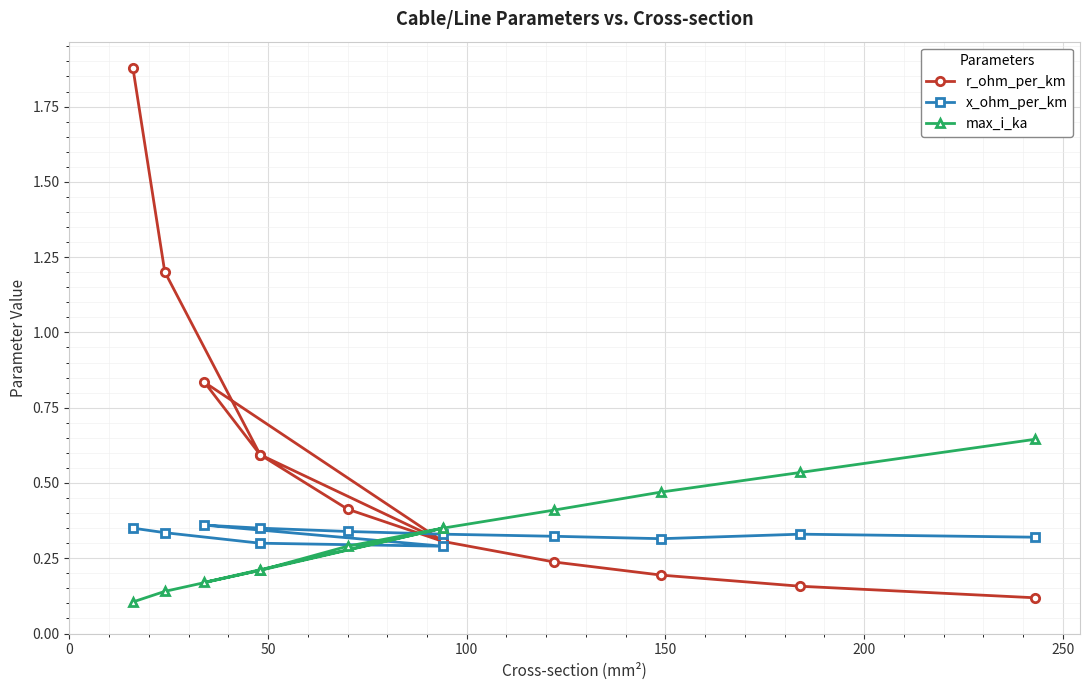

Which series has the largest range (max minus min)?

r_ohm_per_km